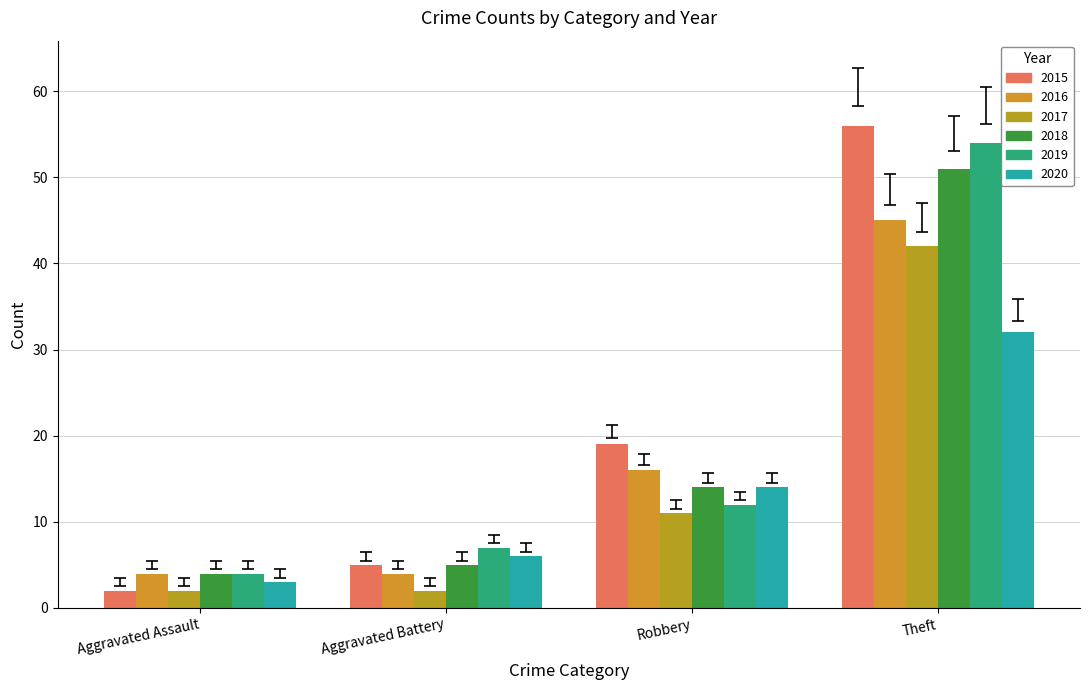

Which series has the largest total across all categories?

2015